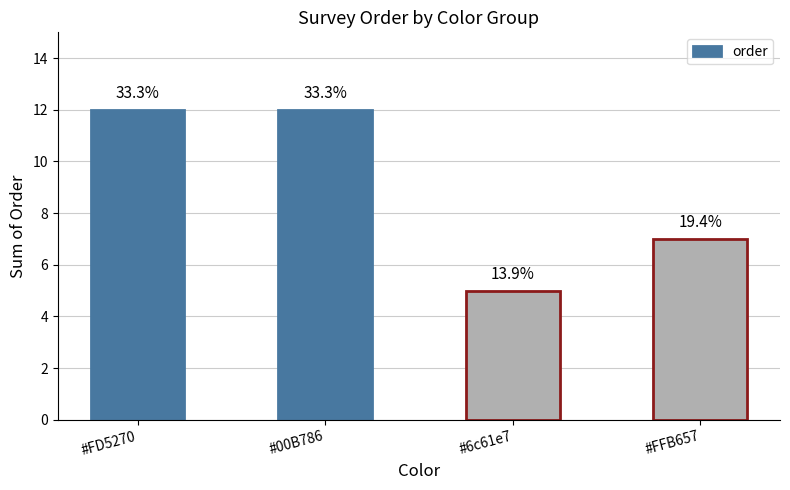

Are the bars horizontal?

No